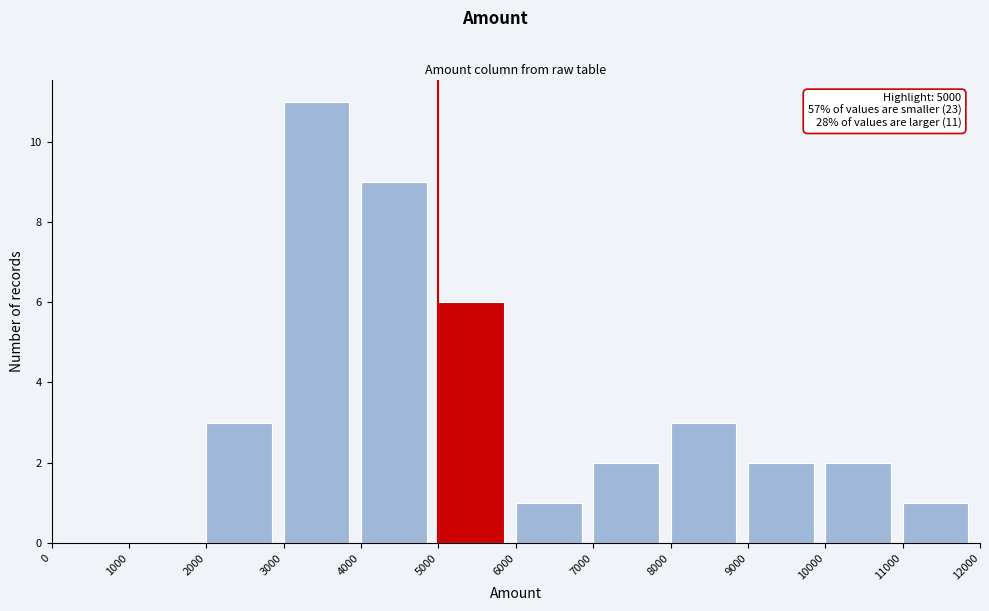

Which range on the x-axis has the tallest bar?

3000 to 4000